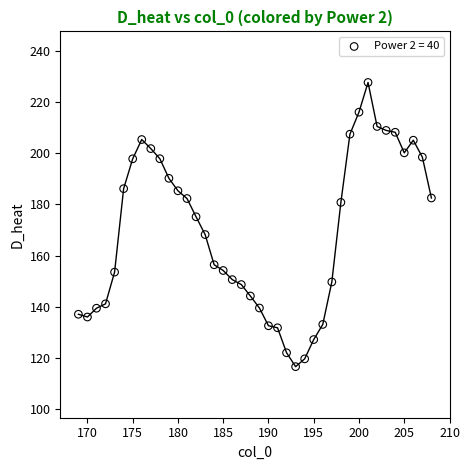

What is the range of Y values (max minus min)?

111.3